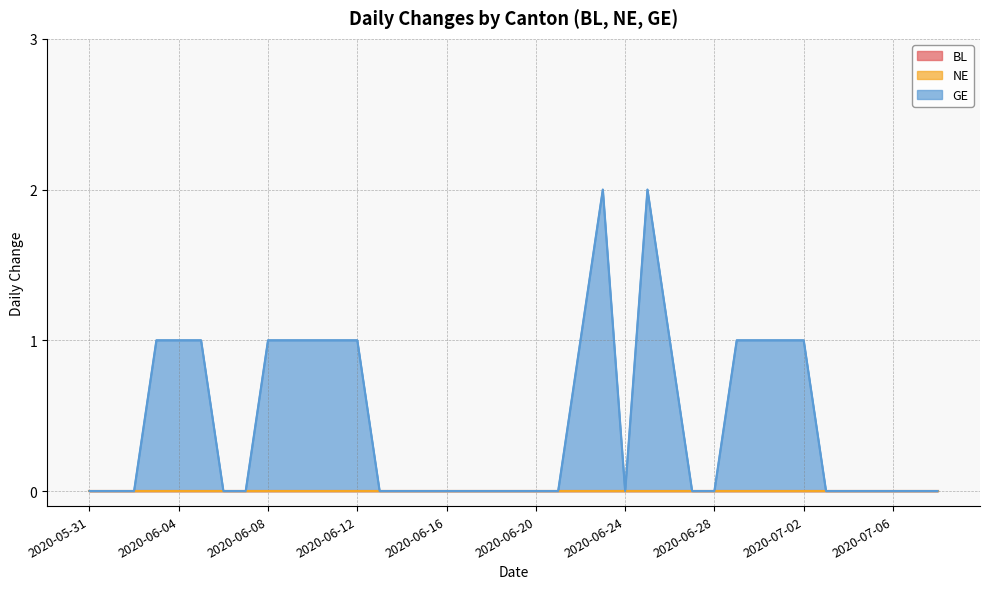

Reading left to right, extract all data points from this chart.

BL: 0	0	0	0	0	0	0	0	0	0	0	0	0	0	0	0	0	0	0	0	0	0	0	0	0	0	0	0	0	0	0	0	0	0	0	0	0	0	0
NE: 0	0	0	0	0	0	0	0	0	0	0	0	0	0	0	0	0	0	0	0	0	0	0	0	0	0	0	0	0	0	0	0	0	0	0	0	0	0	0
GE: 0	0	0	1	1	1	0	0	1	1	1	1	1	0	0	0	0	0	0	0	0	0	1	2	0	2	1	0	0	1	1	1	1	0	0	0	0	0	0